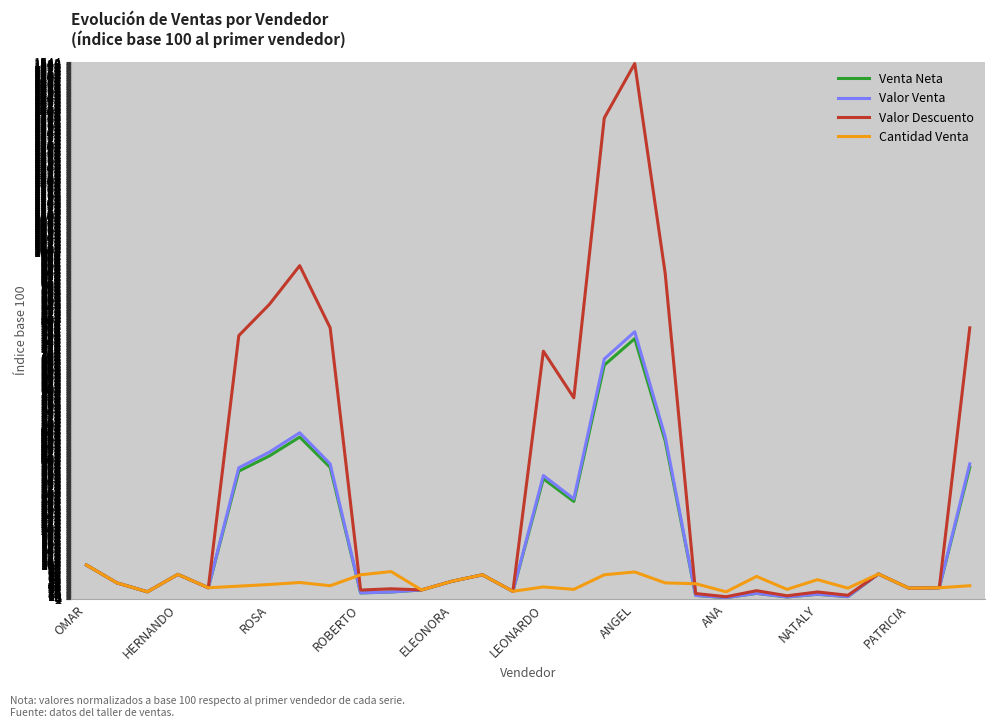

Which series has the largest total across all categories?

Valor Descuento